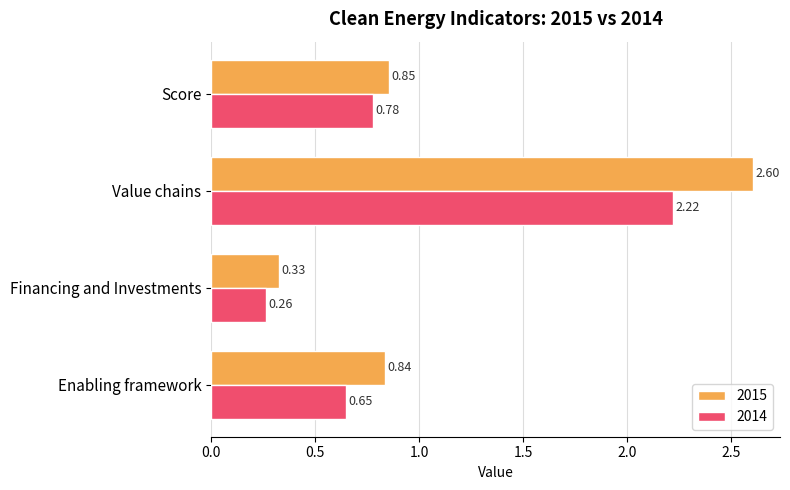

Which series changed the most between Enabling framework and Score?

2014